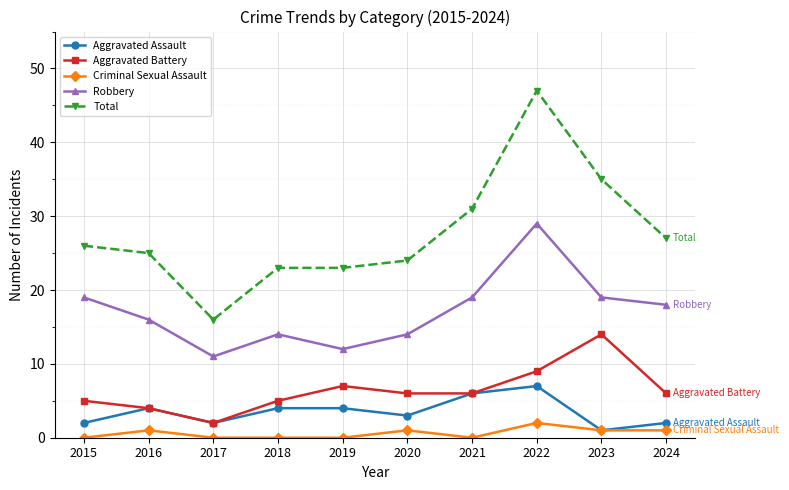

Which category has the lowest value in the Total series?

2017